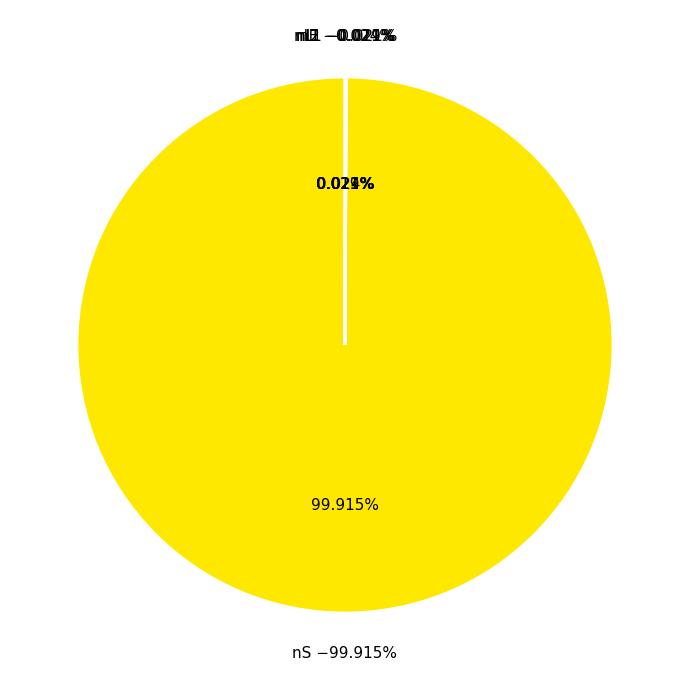

Rank the categories by value from highest to lowest.

nS, nE, nI1, nI2, nL1